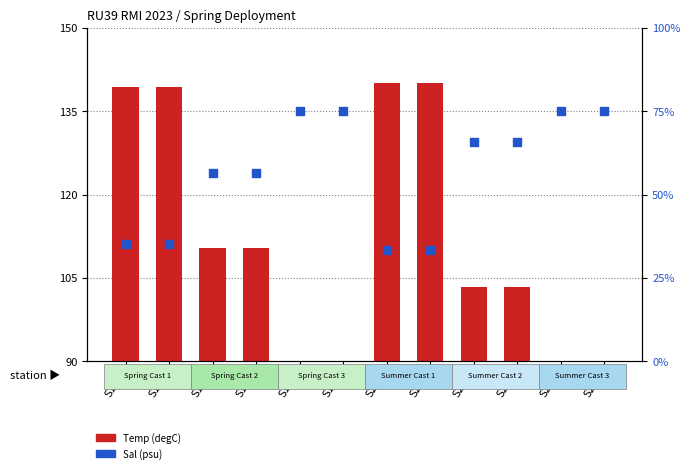

Which series contains the lowest Y value?

Temp (degC)